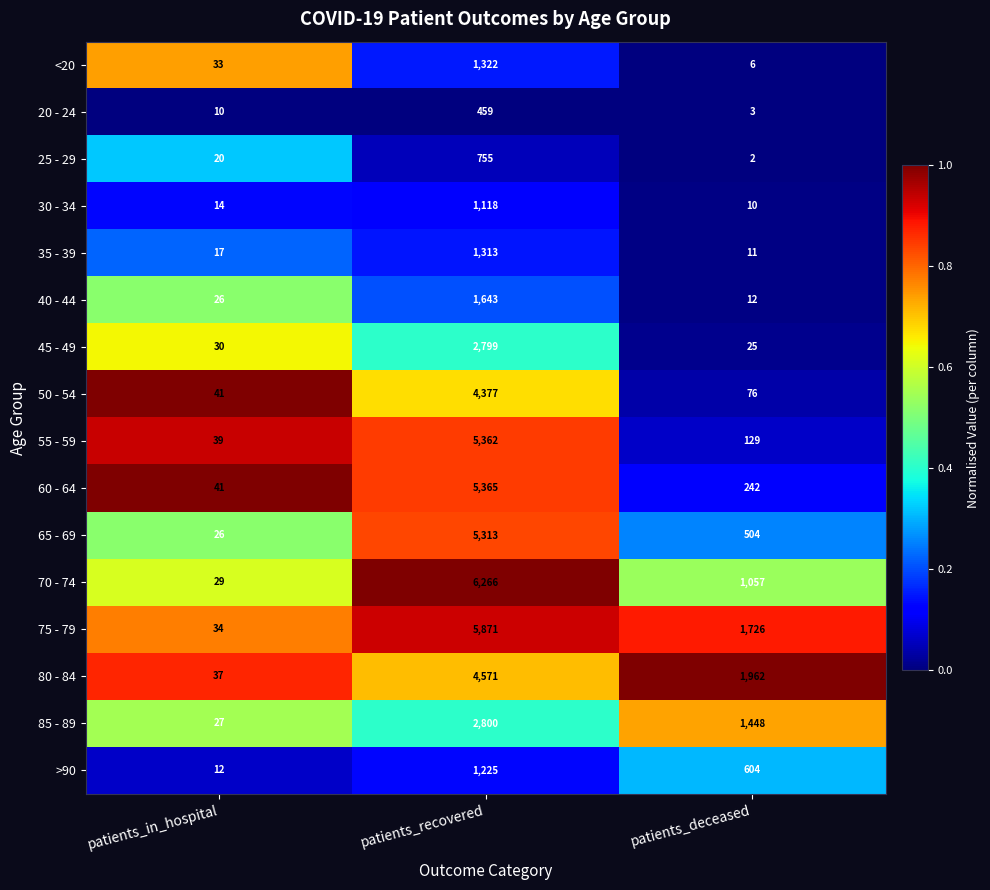

What is the average value of the 40 - 44 series?

560